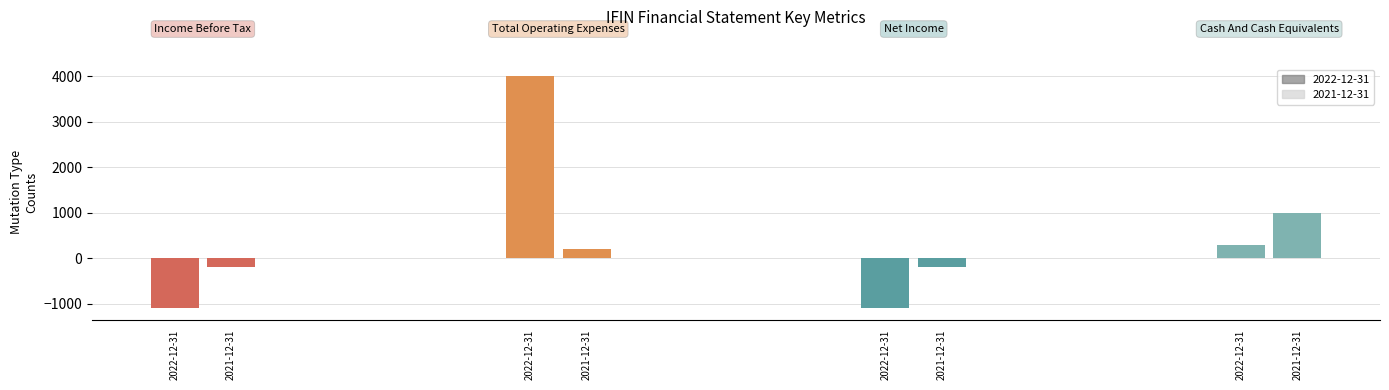

At which category is the sum across all series the highest?

2022-12-31